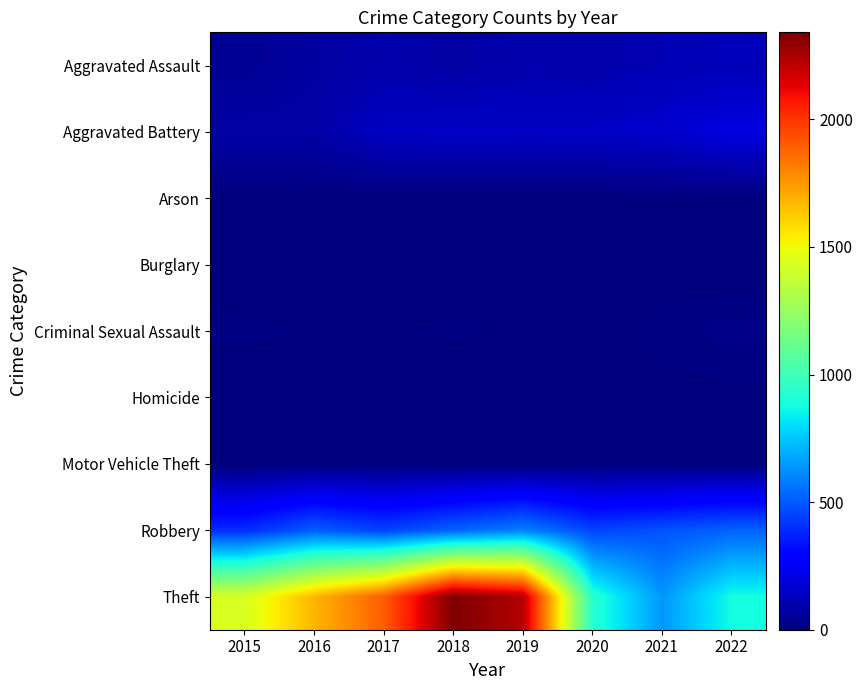

What is the spread (max minus min) of values at 2020?

930